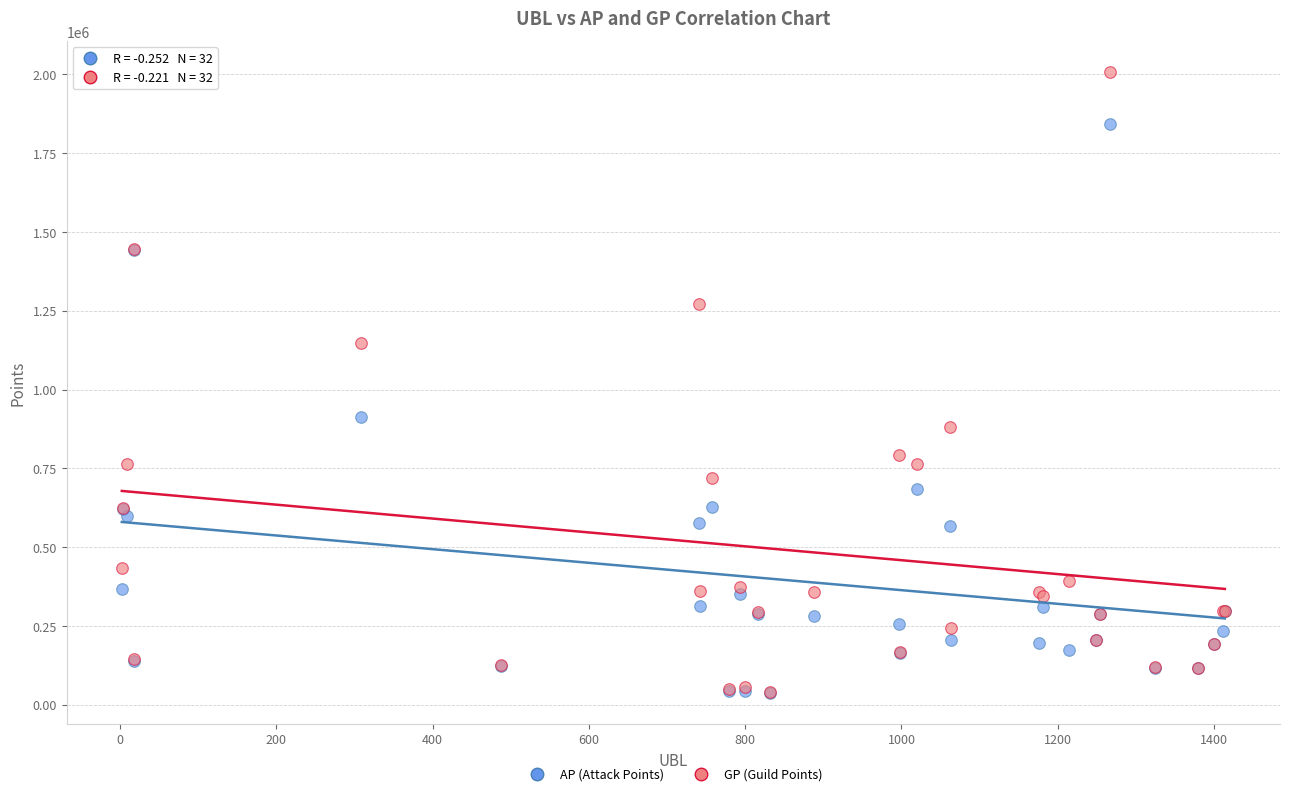

Which series has the largest Y range (max minus min)?

GP (Guild Points)